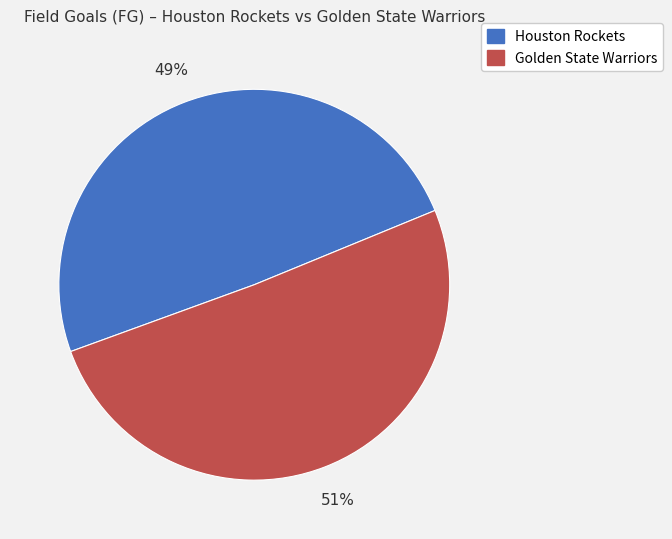

What percentage is the Golden State Warriors slice, to the nearest percent?

51%